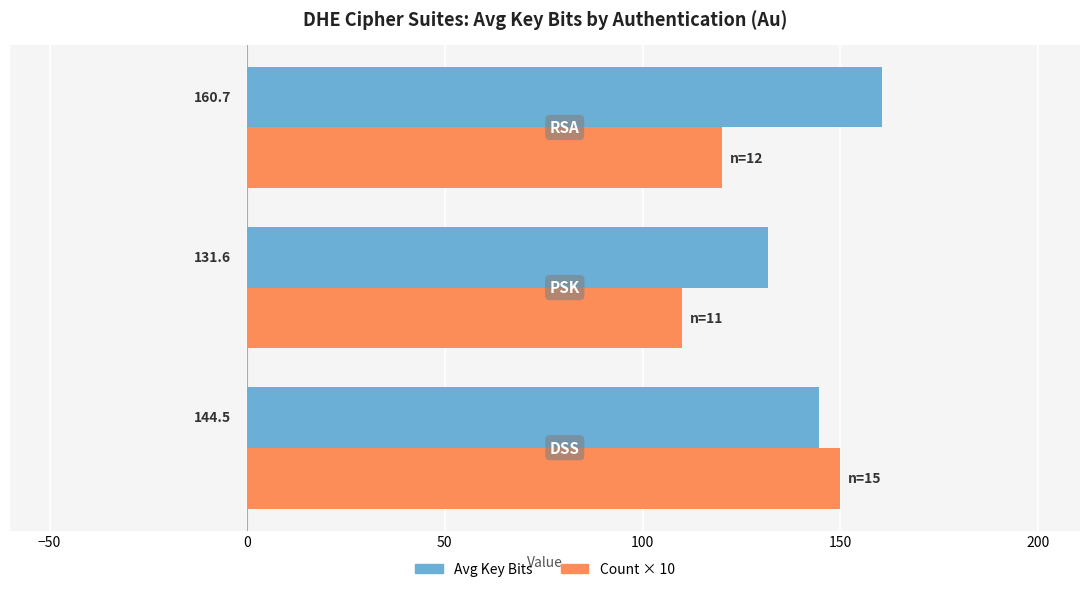

What is the smallest value displayed?

110.0